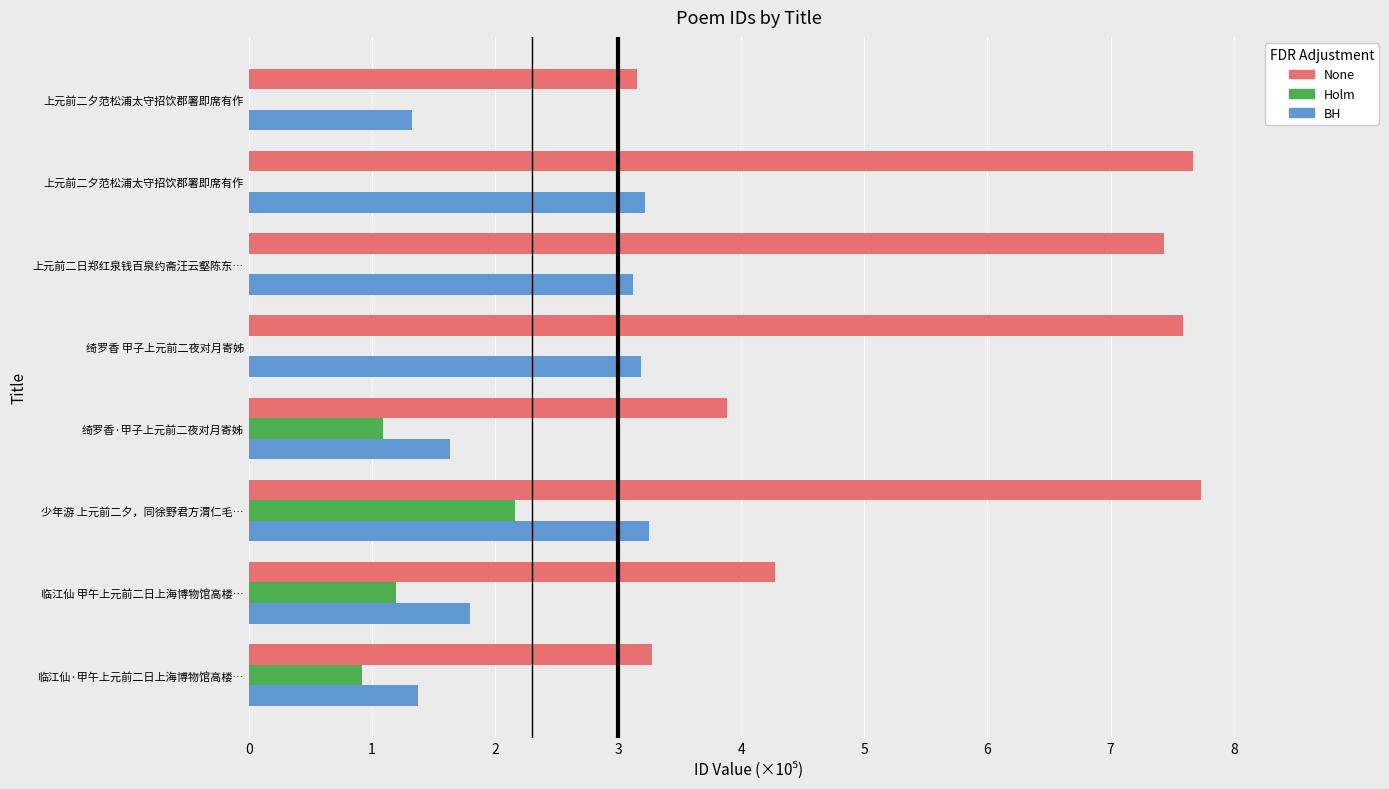

What is the value of the Holm bar at the 1st from the left?

0.9